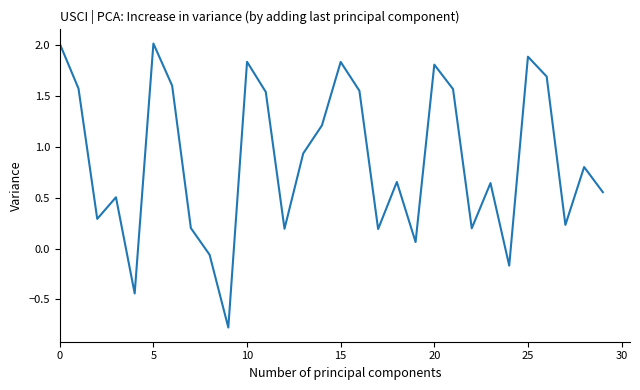

What is the maximum value shown in the chart?

2.0